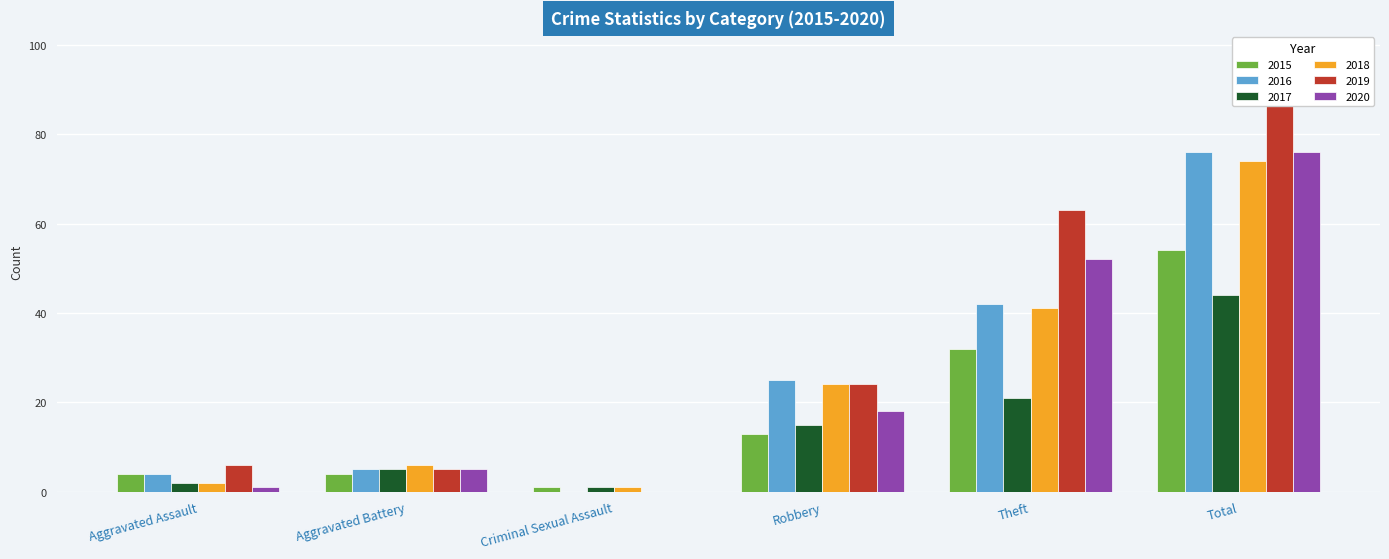

What is the label of the 4th bar from the right?

Criminal Sexual Assault